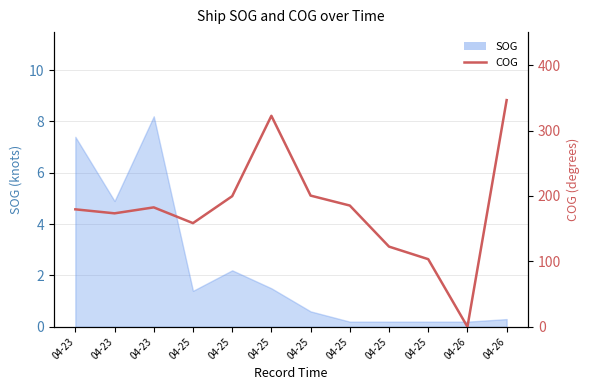

Rank the categories by value from highest to lowest.

04-26, 04-25, 04-25, 04-25, 04-25, 04-23, 04-23, 04-23, 04-25, 04-25, 04-25, 04-26